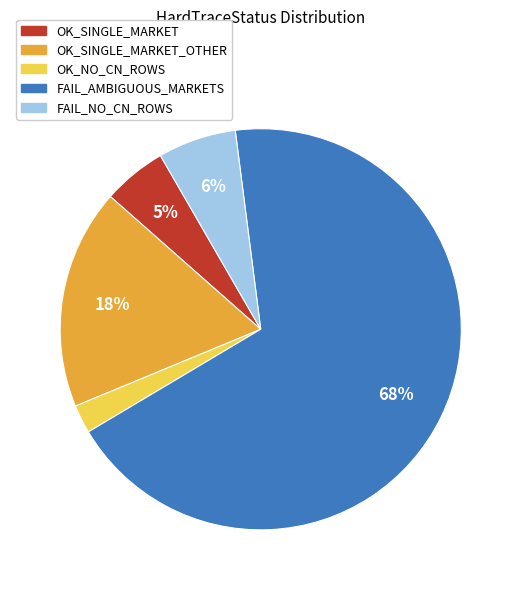

Is there a majority slice in this chart?

Yes